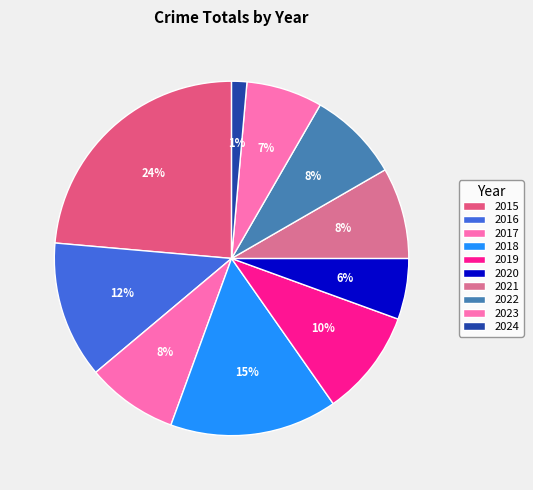

Which category has the biggest portion of the pie?

2015